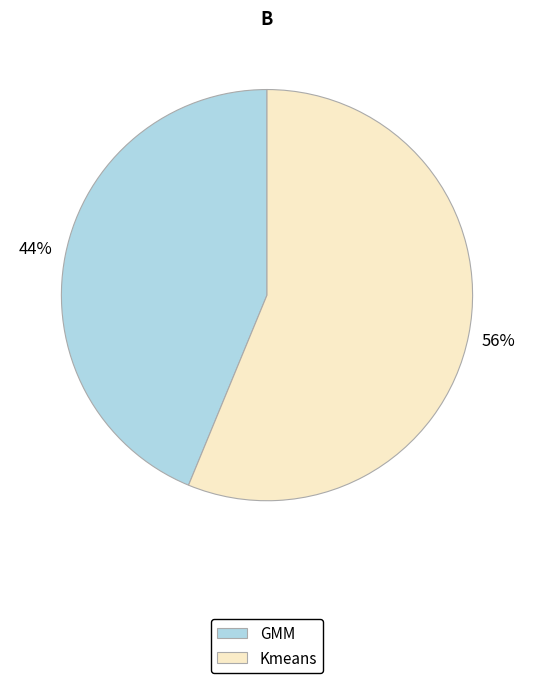

Is it true that GMM is 44% of the pie?

True